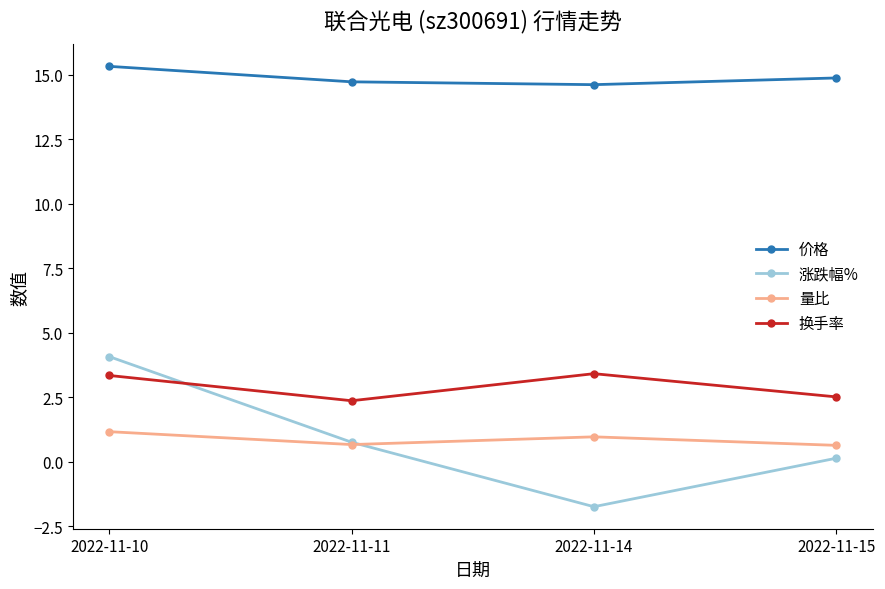

What is the total value across all series at 2022-11-11?

18.5